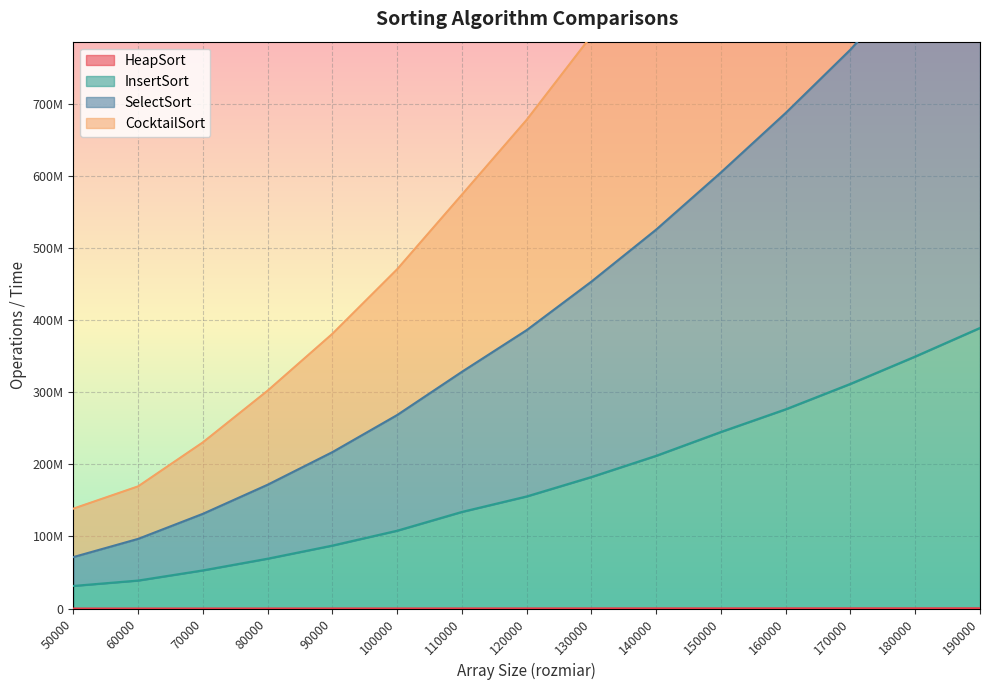

What are all the series names shown in the legend?

HeapSort, CocktailSort, InsertSort, SelectSort